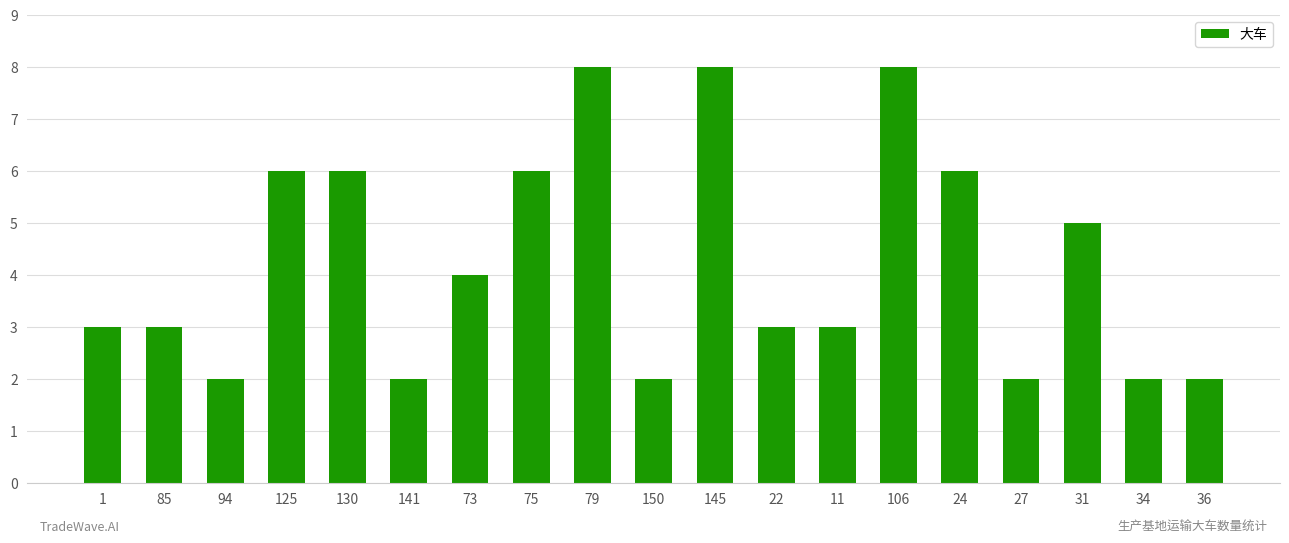

What is the difference between the second highest and minimum values?

6